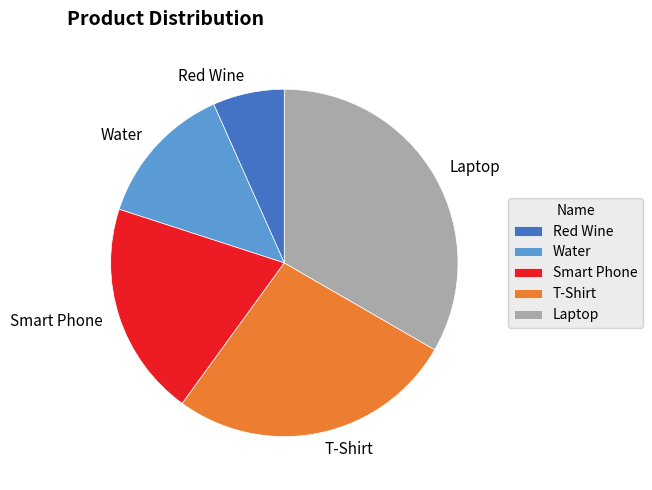

Which slice is the smallest?

Red Wine